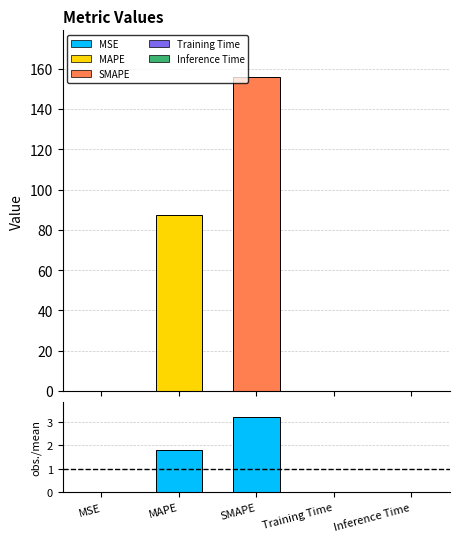

Which series has the widest spread of values?

col_1